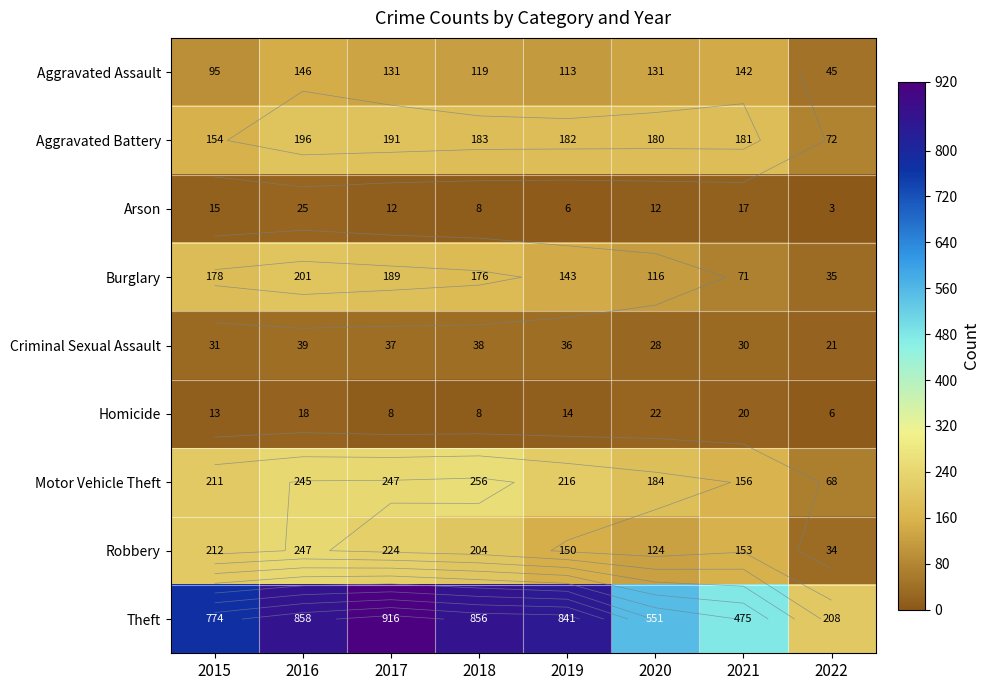

What is the sum of all Theft values?

5479